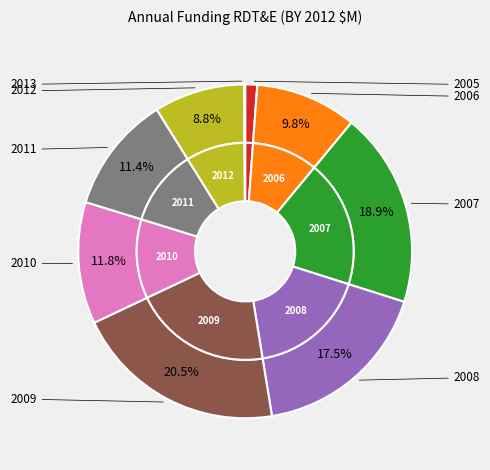

Which slice is the largest?

2009